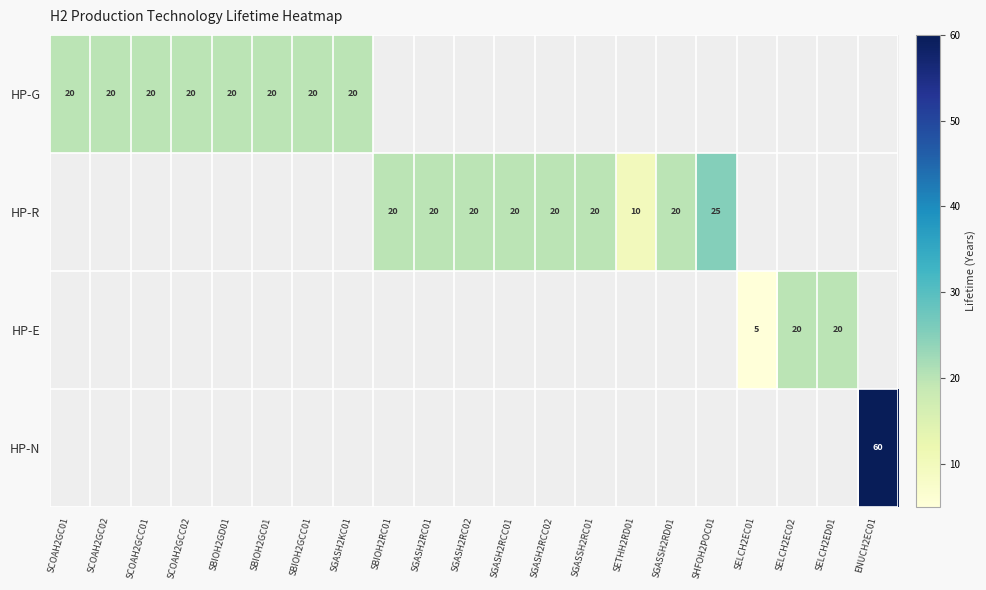

The value of HP-R at SGASSH2RD01 is 13. True or false?

False